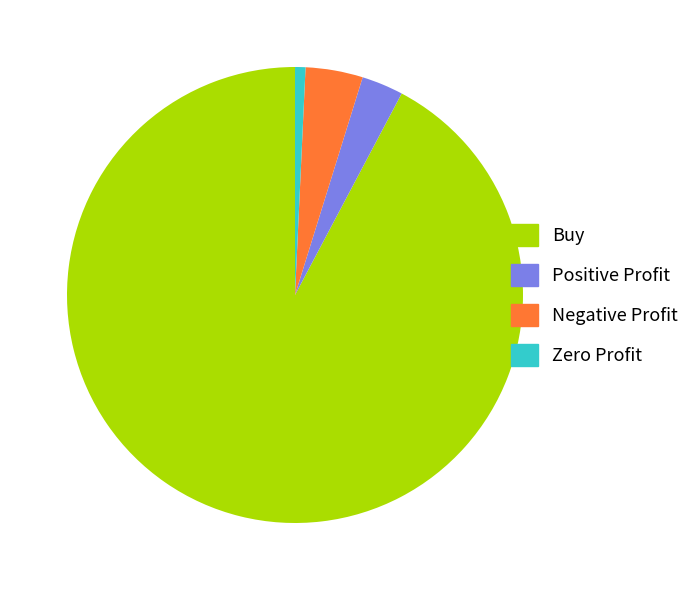

What is the smallest slice in the pie chart?

Zero Profit